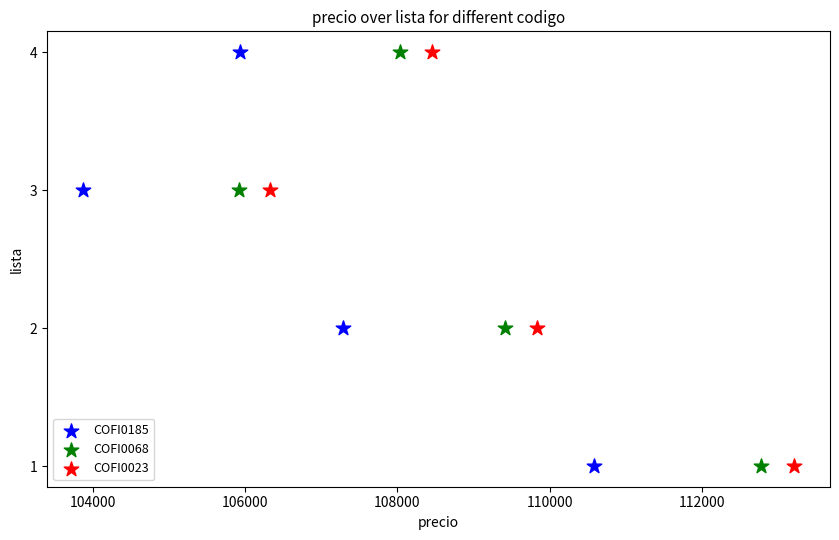

What are all the series names shown in the legend?

COFI0185, COFI0068, COFI0023